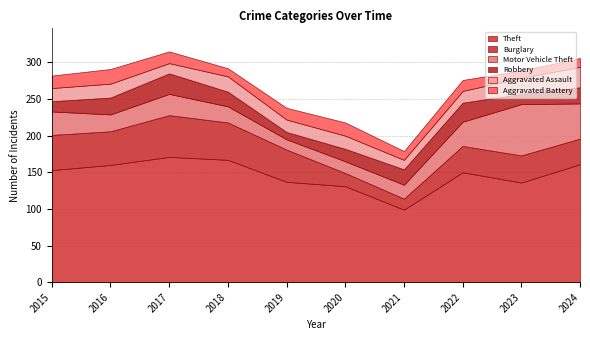

What is the total value across all series at 2018?

292